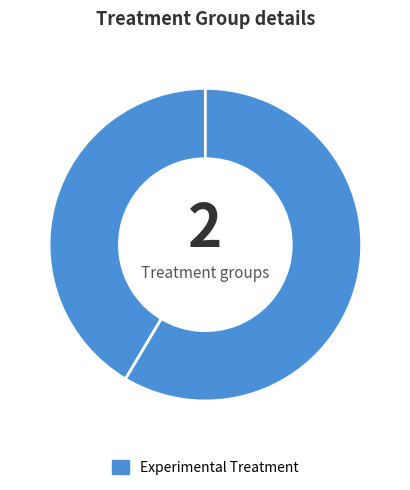

Does any single category account for the majority?

No